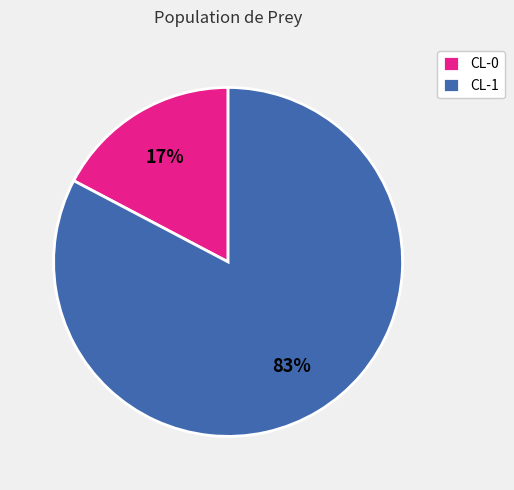

To the nearest percent, what is the combined percentage of CL-0 and CL-1?

100%